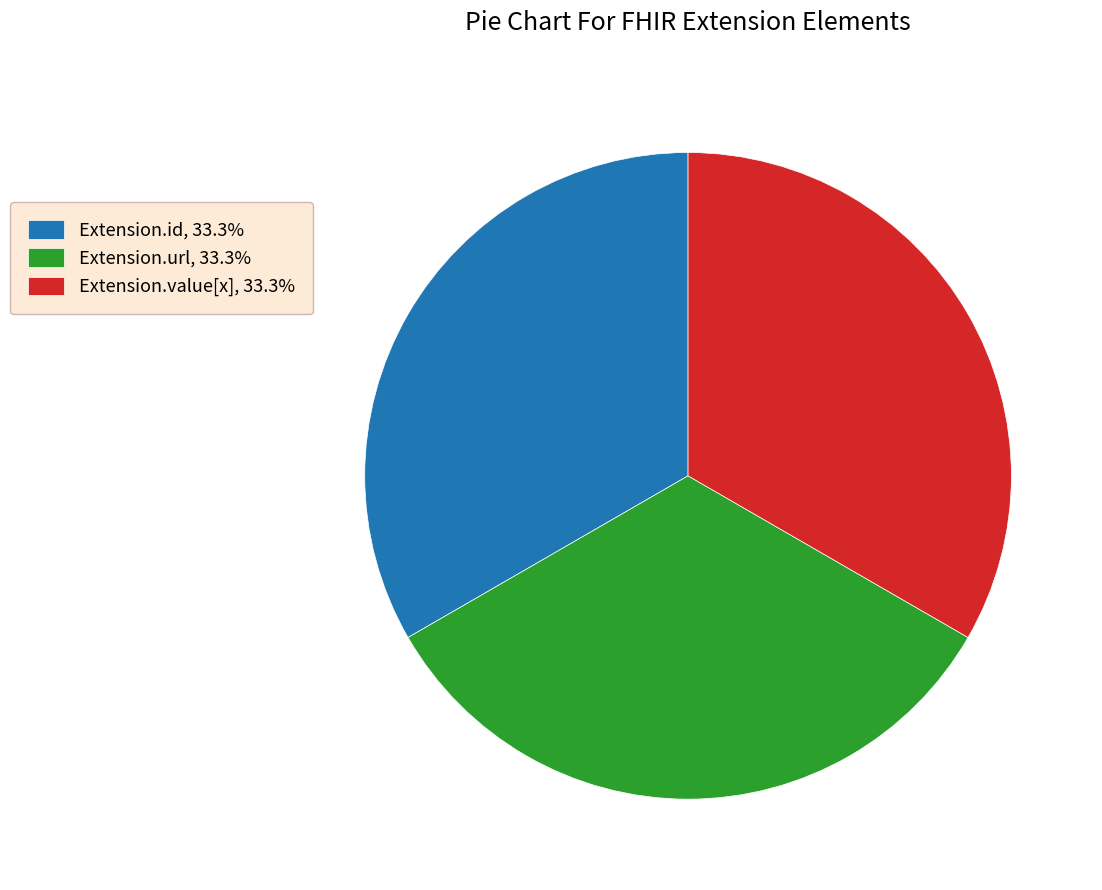

Does any single category account for the majority?

No